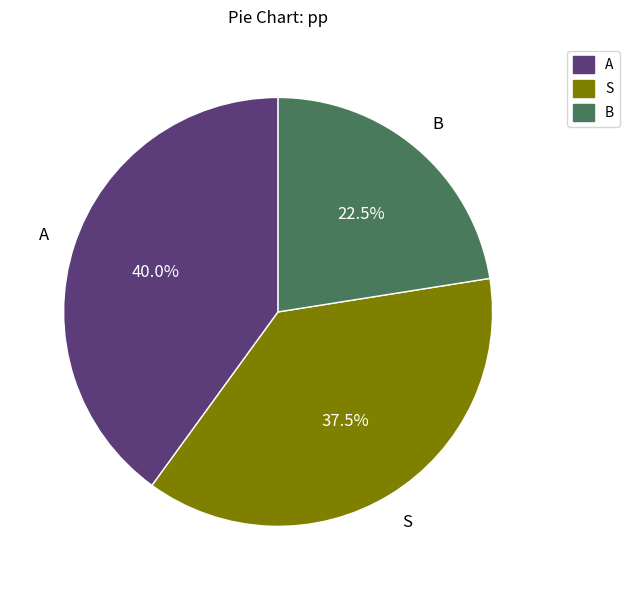

Rank the categories by value from lowest to highest.

B, S, A